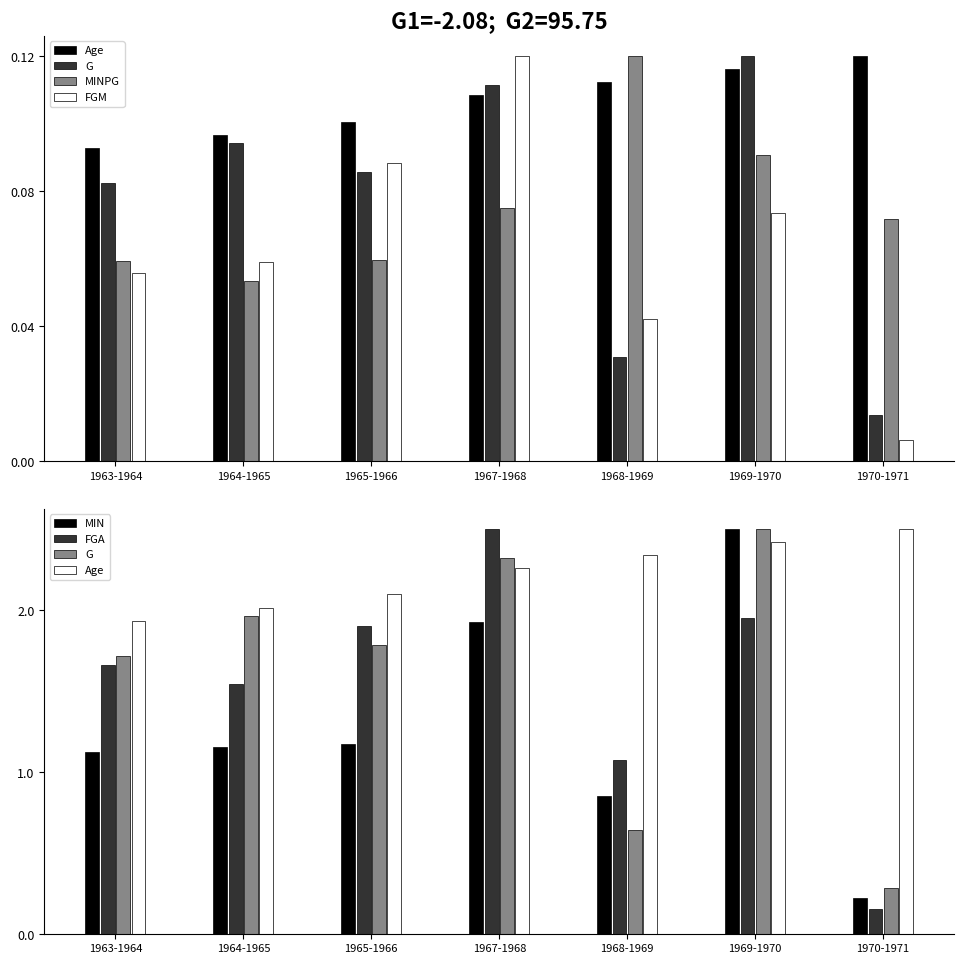

What is the label of the 1st bar from the left?

1963-1964